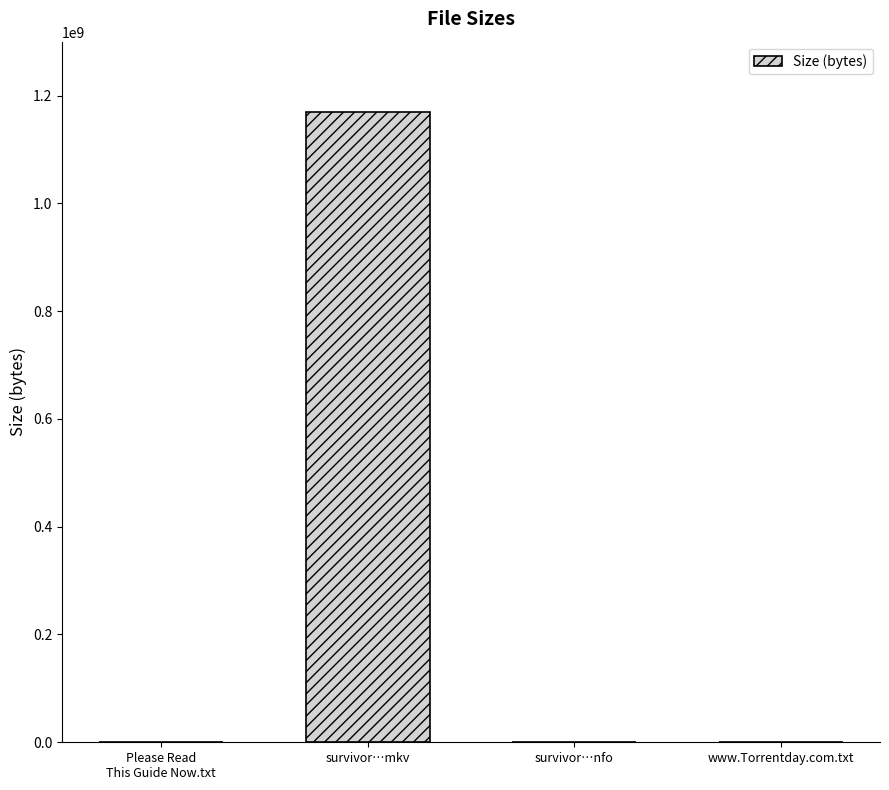

What is the change in value from survivor…mkv to www.Torrentday.com.txt?

-1169999507